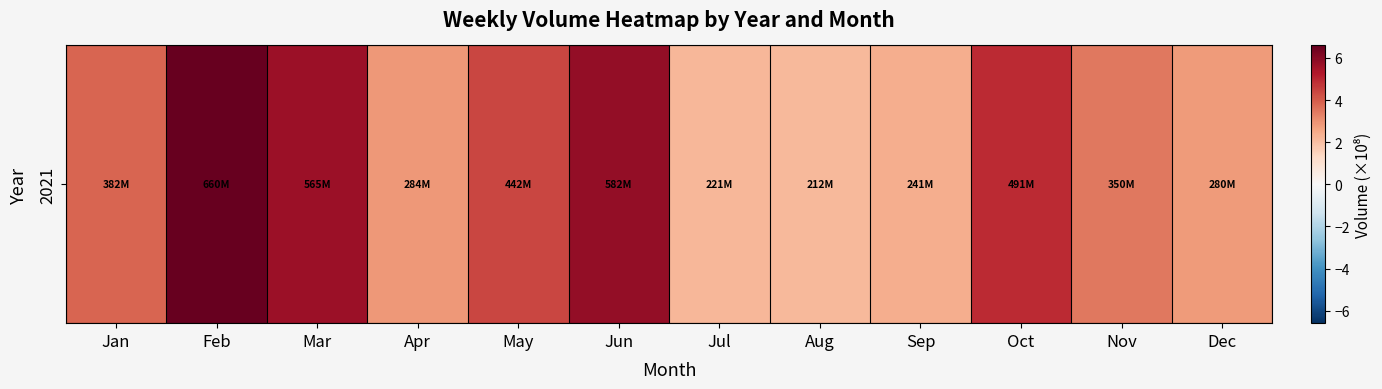

Reading left to right, list all the values displayed in this chart.

3.8	6.6	5.7	2.8	4.4	5.8	2.2	2.1	2.4	4.9	3.5	2.8